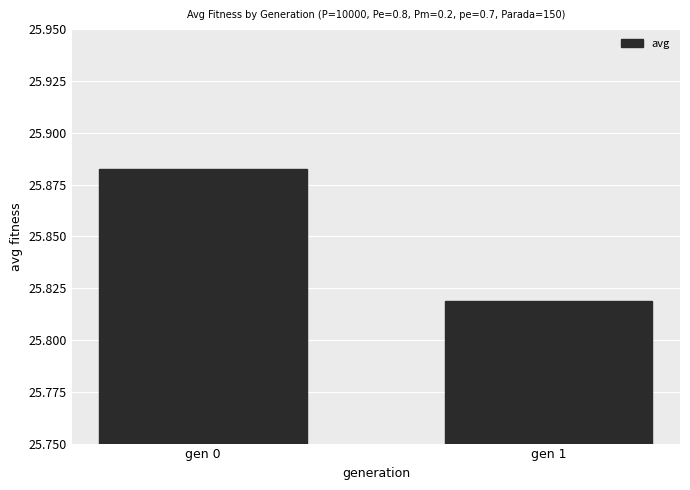

The value at gen 1 is 38.5. True or false?

False